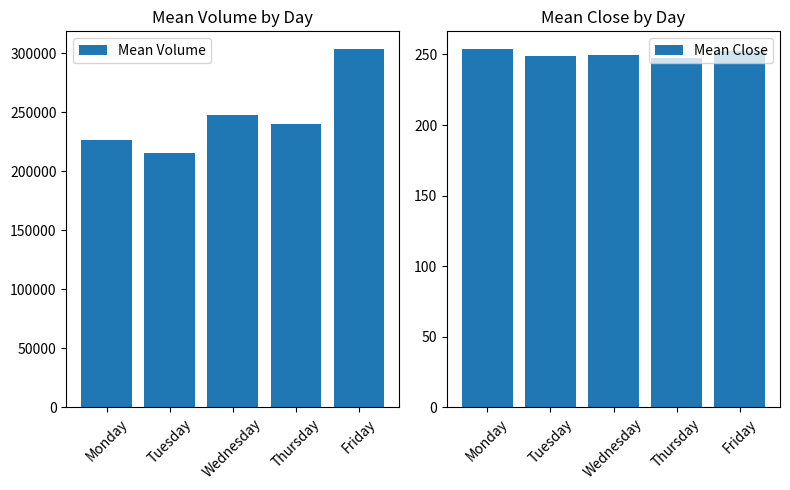

What is the value of the Mean Close bar at the 3rd from the left?

249.5